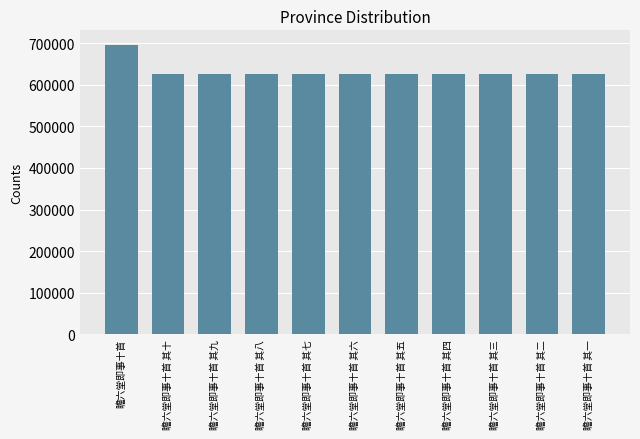

What is the difference between the maximum and second lowest values?

71394